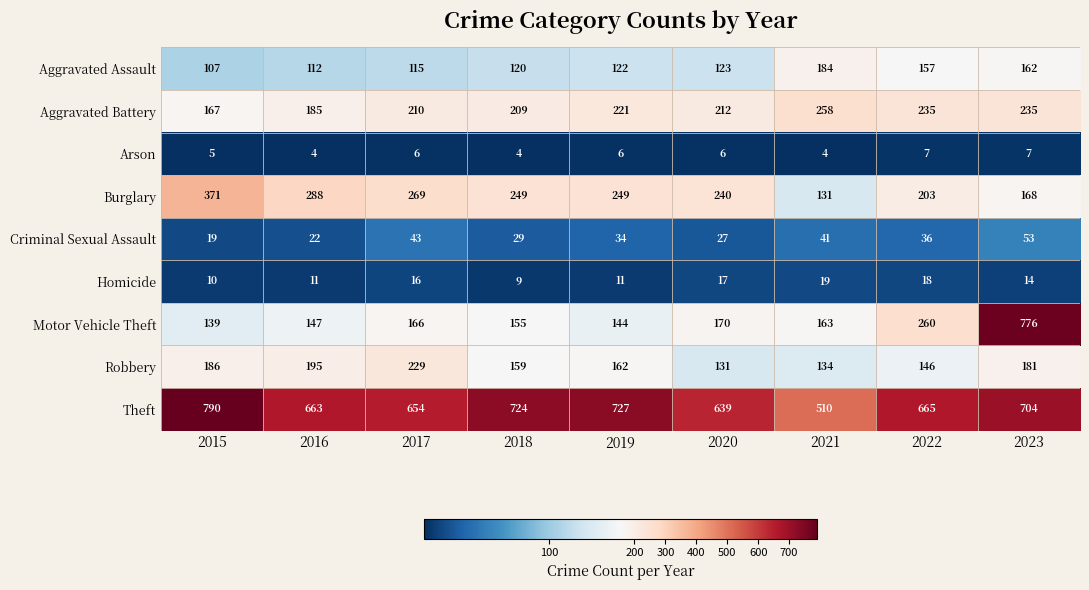

What is the spread (max minus min) of values at 2018?

720